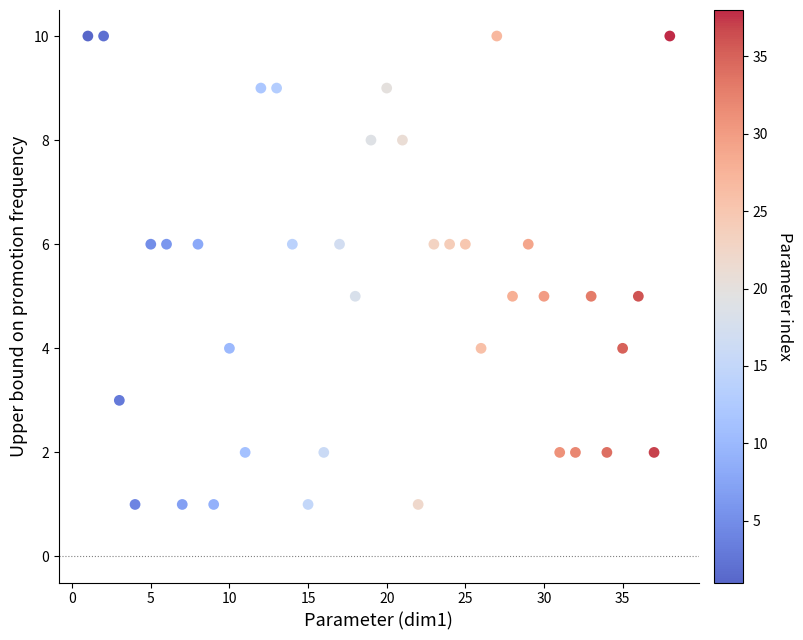

What is the range of X values (max minus min)?

37